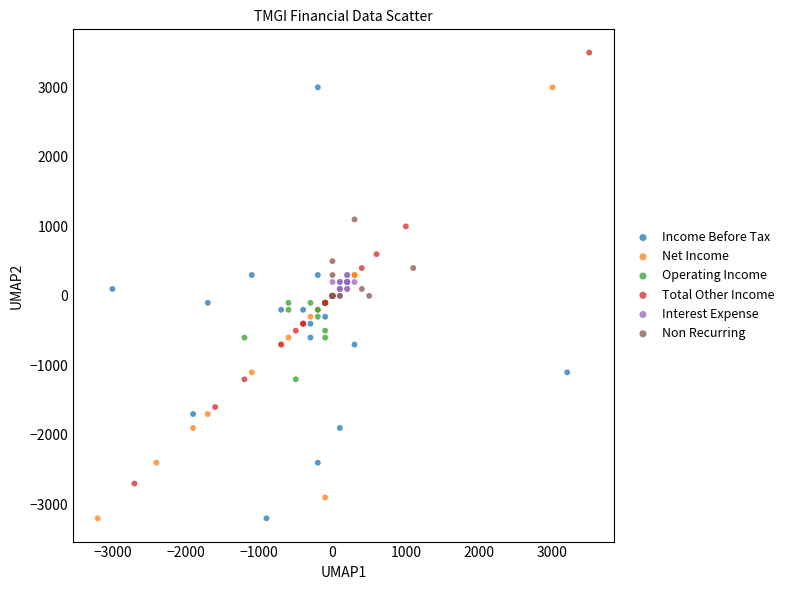

What are all the series names shown in the legend?

Income Before Tax, Net Income, Operating Income, Total Other Income, Interest Expense, Non Recurring